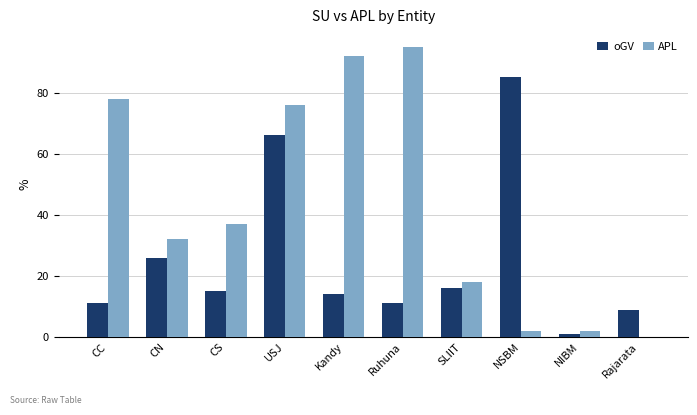

Which category has the highest value across all series?

Ruhuna